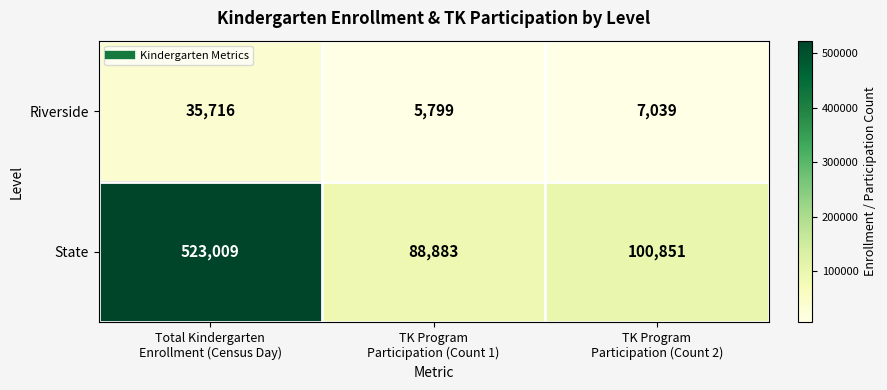

What is the difference between the maximum and minimum values in the State series?

434126